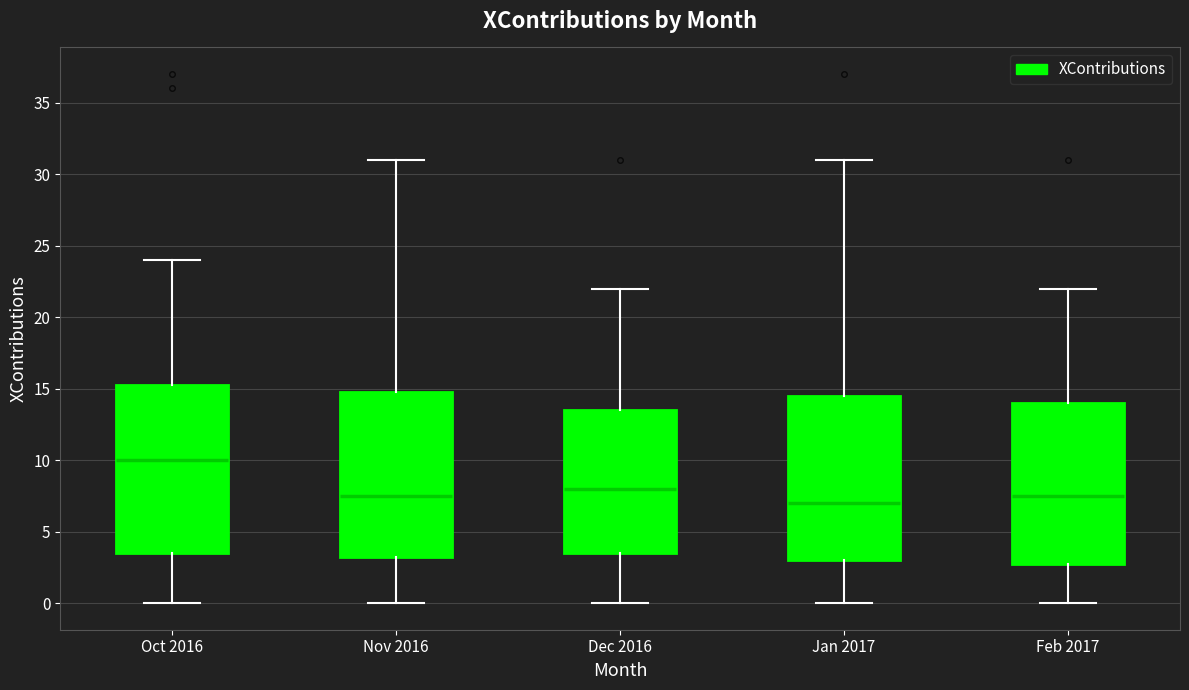

Where does the upper whisker of the box for Oct 2016 end on the y-axis? The values are not printed on the chart, so give them approximately, as read against the axis.

24.0